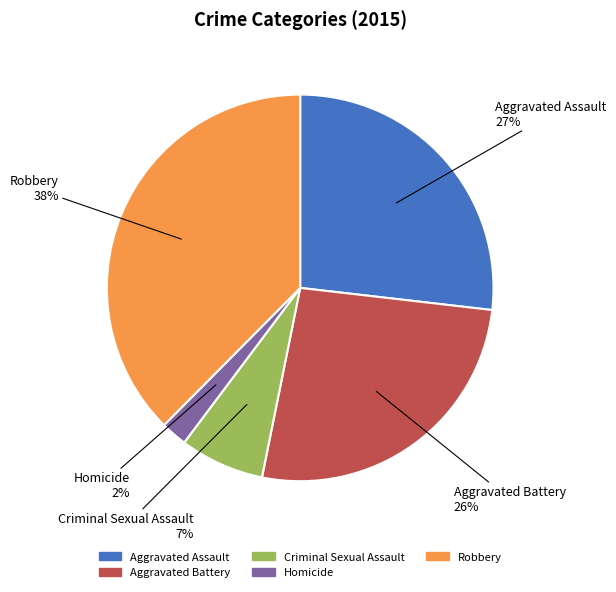

Is Aggravated Assault the majority of the pie?

No